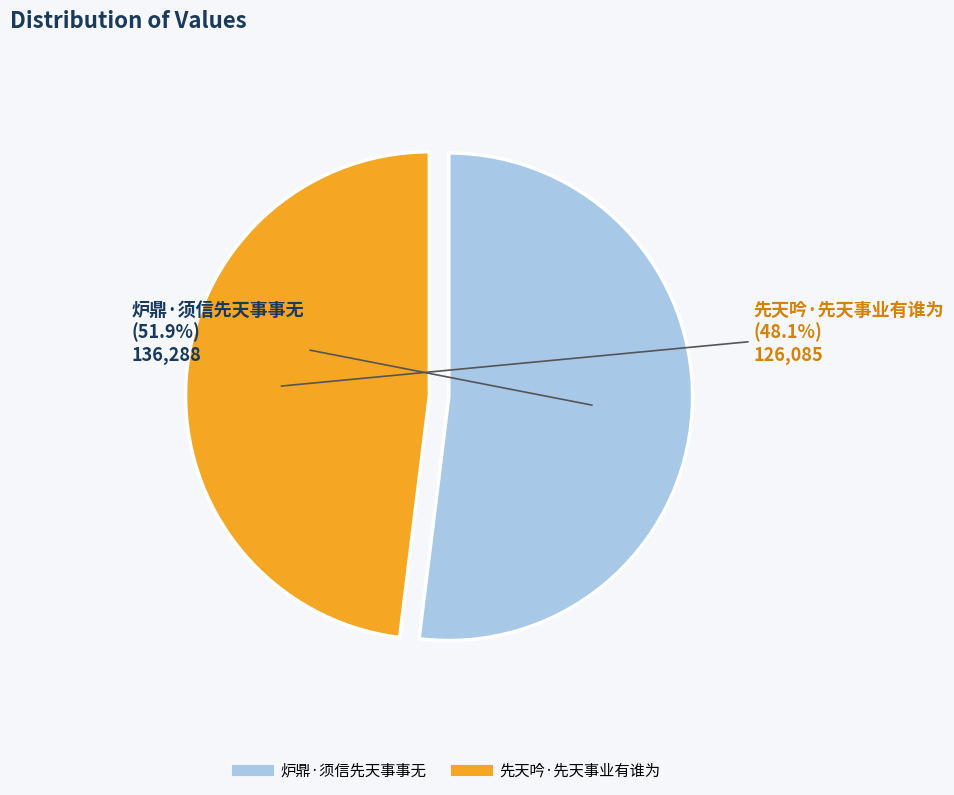

The 先天吟·先天事业有谁为 slice represents 40% of the pie. True or false?

False